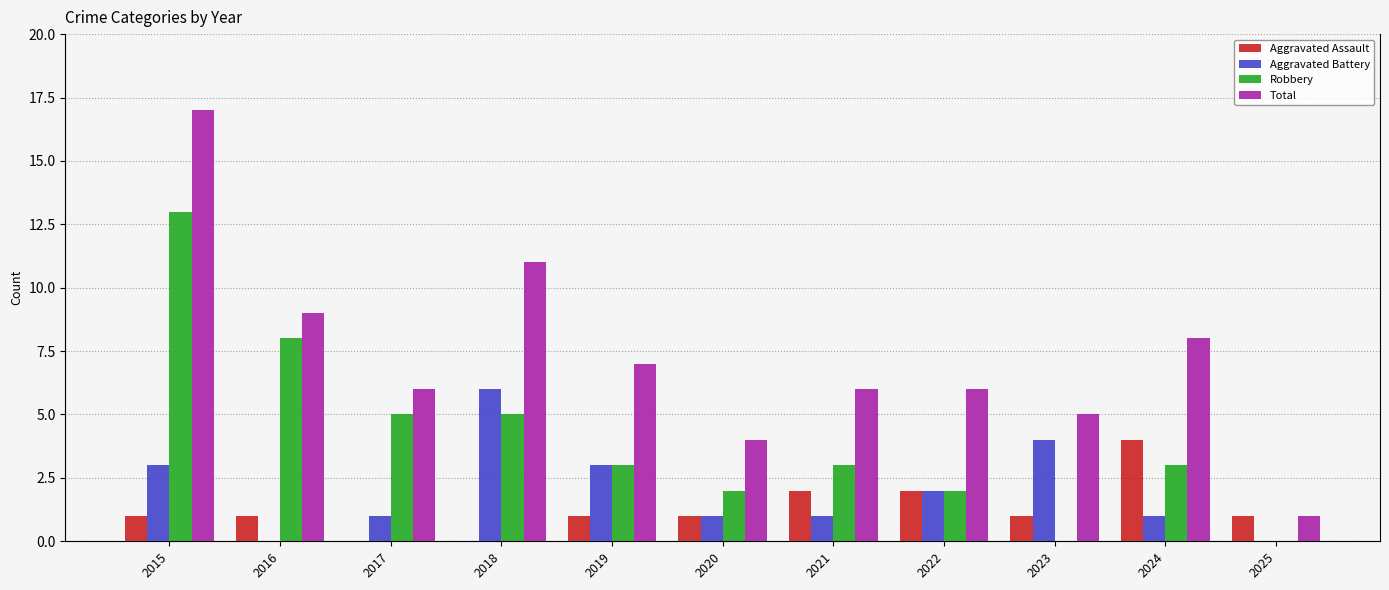

Which series has the widest spread of values?

Total